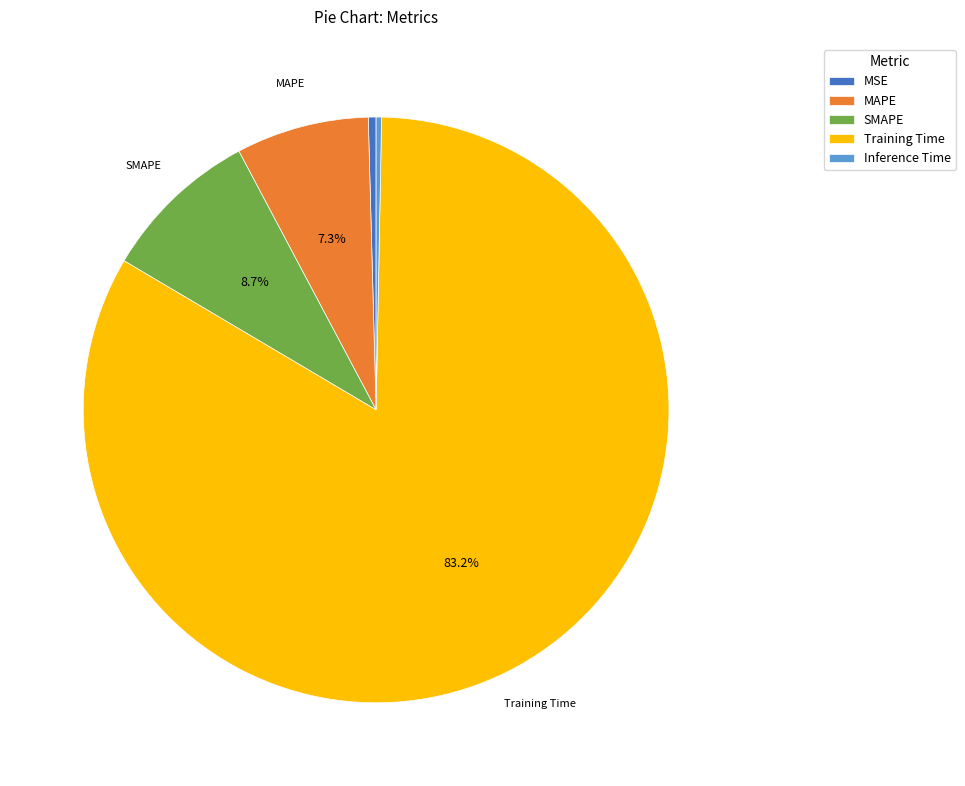

The Inference Time slice represents 10% of the pie. True or false?

False